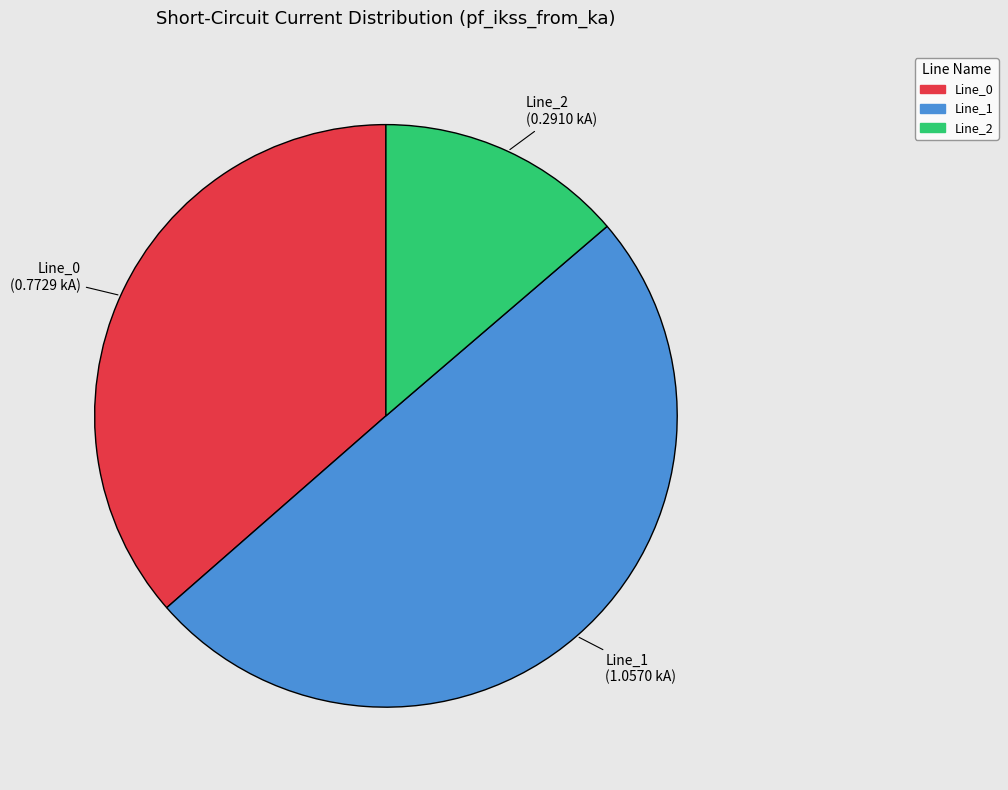

What is the largest slice in the pie chart?

Line_1